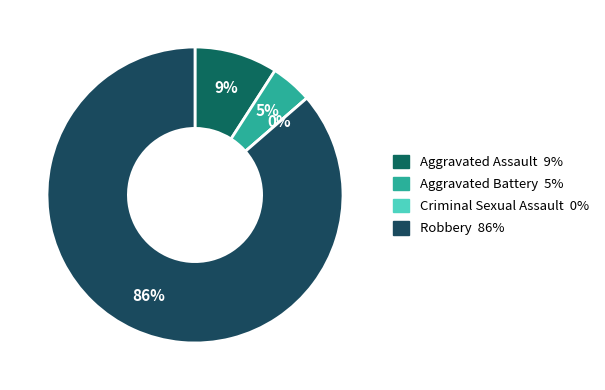

Rank the categories by value from lowest to highest.

Criminal Sexual Assault, Aggravated Battery, Aggravated Assault, Robbery